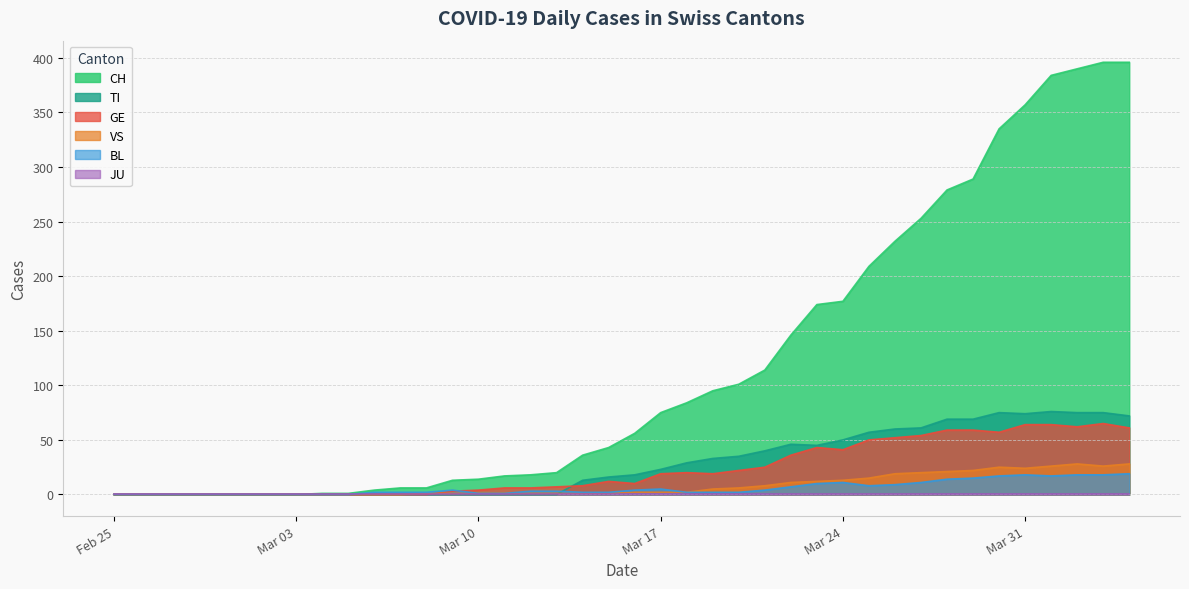

True or false: CH and VS intersect in this chart.

False